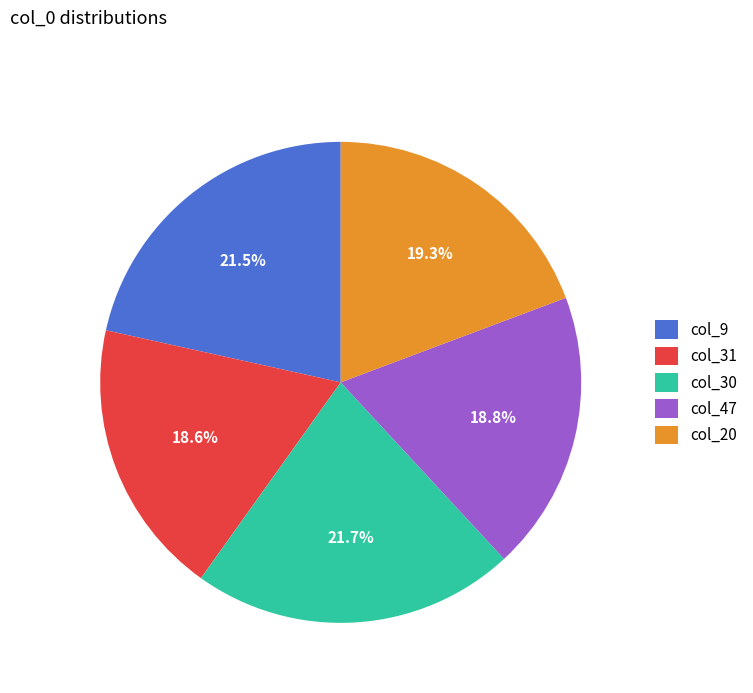

Is the sum of col_9 and col_30 greater than half?

No